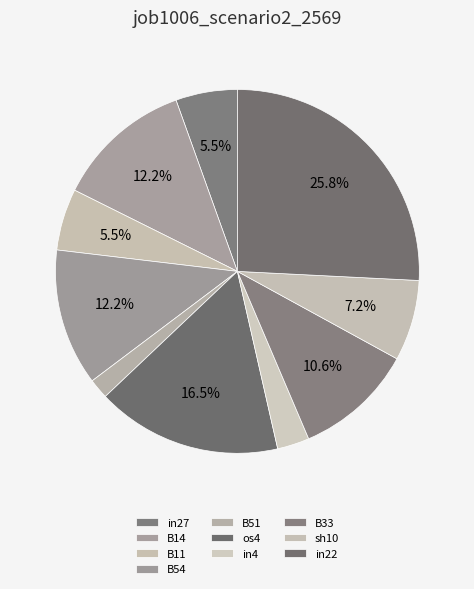

Combined, what portion of the pie is in22 and B54?

38.0%